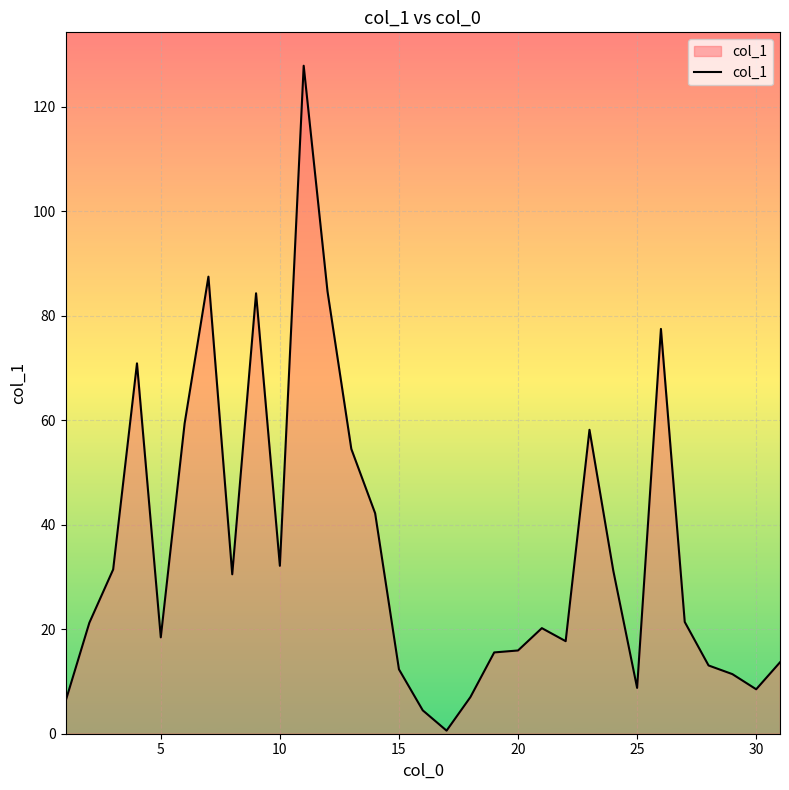

What is the difference between the maximum and second lowest values?

123.3